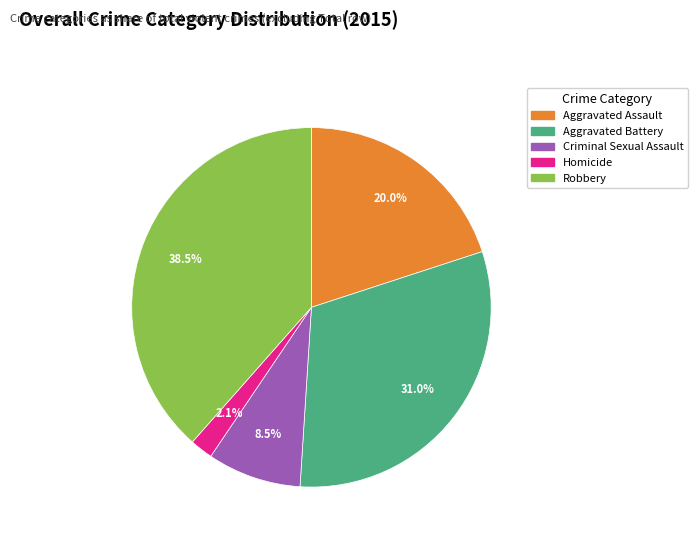

Is there a majority slice in this chart?

No